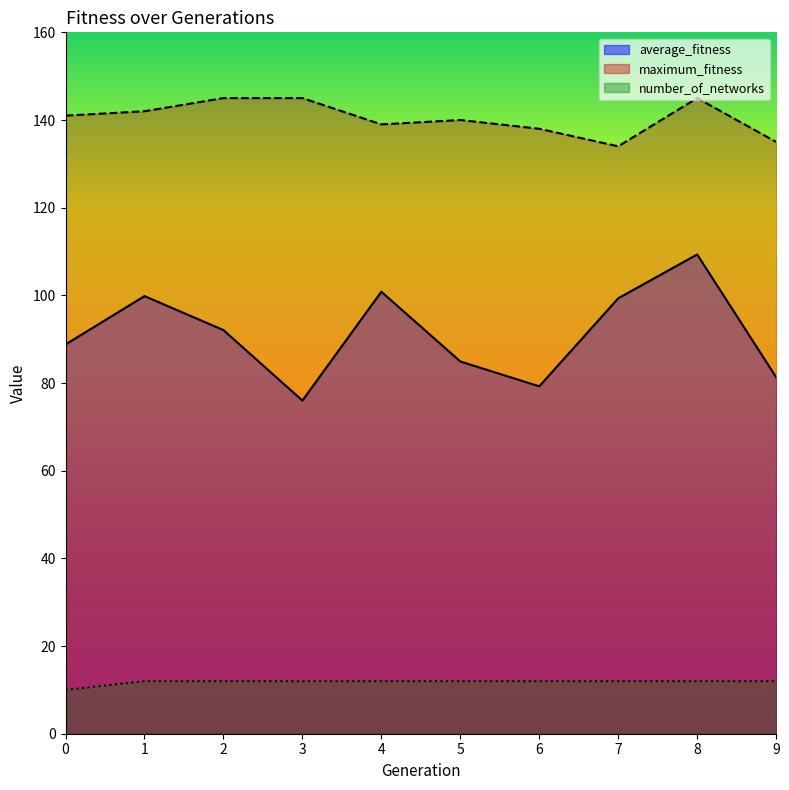

What is the value of the maximum_fitness point at the 6th from the left?

140.0